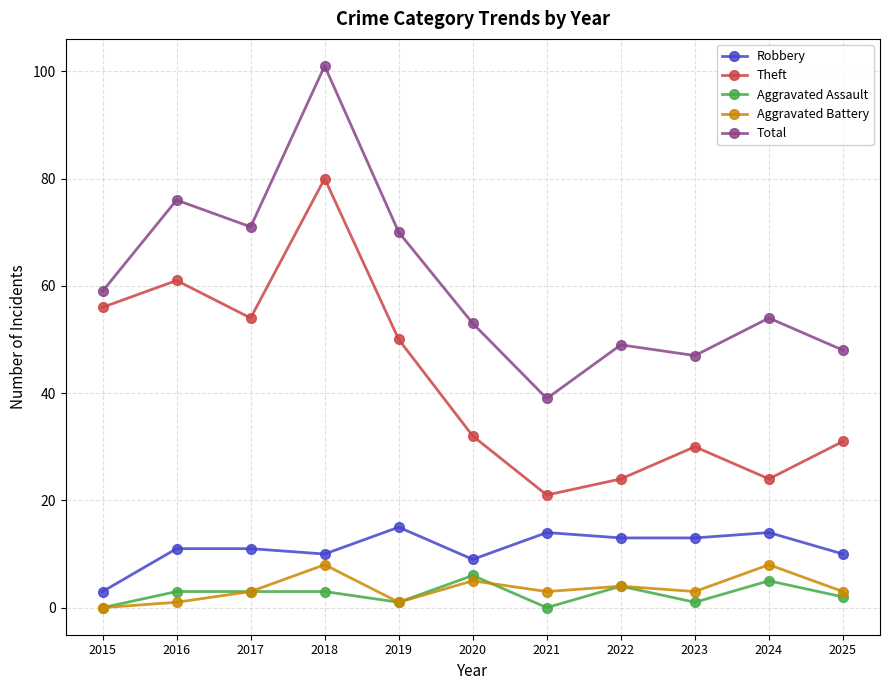

What are all the series names shown in the legend?

Robbery, Theft, Aggravated Assault, Aggravated Battery, Total